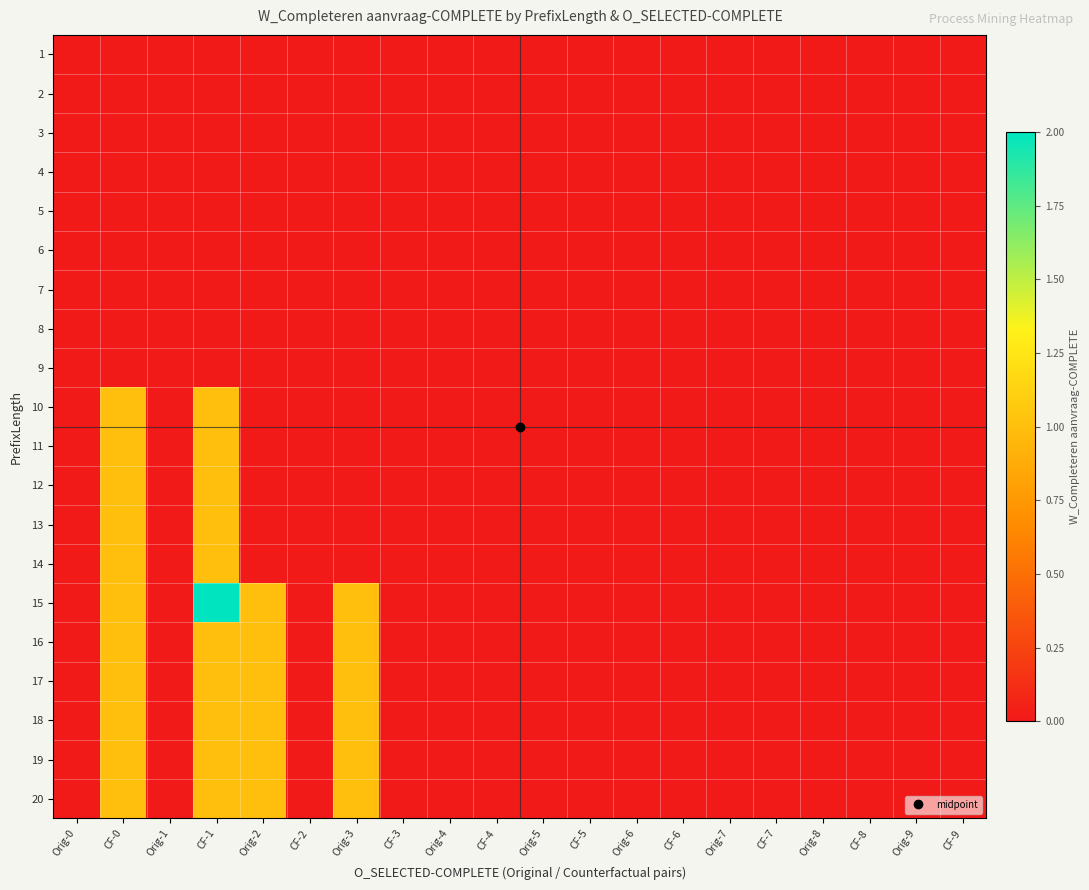

Reading right to left, transcribe all the data shown in this chart.

1: CF-9=0	Orig-9=0	CF-8=0	Orig-8=0	CF-7=0	Orig-7=0	CF-6=0	Orig-6=0	CF-5=0	Orig-5=0	CF-4=0	Orig-4=0	CF-3=0	Orig-3=0	CF-2=0	Orig-2=0	CF-1=0	Orig-1=0	CF-0=0	Orig-0=0
2: CF-9=0	Orig-9=0	CF-8=0	Orig-8=0	CF-7=0	Orig-7=0	CF-6=0	Orig-6=0	CF-5=0	Orig-5=0	CF-4=0	Orig-4=0	CF-3=0	Orig-3=0	CF-2=0	Orig-2=0	CF-1=0	Orig-1=0	CF-0=0	Orig-0=0
3: CF-9=0	Orig-9=0	CF-8=0	Orig-8=0	CF-7=0	Orig-7=0	CF-6=0	Orig-6=0	CF-5=0	Orig-5=0	CF-4=0	Orig-4=0	CF-3=0	Orig-3=0	CF-2=0	Orig-2=0	CF-1=0	Orig-1=0	CF-0=0	Orig-0=0
4: CF-9=0	Orig-9=0	CF-8=0	Orig-8=0	CF-7=0	Orig-7=0	CF-6=0	Orig-6=0	CF-5=0	Orig-5=0	CF-4=0	Orig-4=0	CF-3=0	Orig-3=0	CF-2=0	Orig-2=0	CF-1=0	Orig-1=0	CF-0=0	Orig-0=0
5: CF-9=0	Orig-9=0	CF-8=0	Orig-8=0	CF-7=0	Orig-7=0	CF-6=0	Orig-6=0	CF-5=0	Orig-5=0	CF-4=0	Orig-4=0	CF-3=0	Orig-3=0	CF-2=0	Orig-2=0	CF-1=0	Orig-1=0	CF-0=0	Orig-0=0
6: CF-9=0	Orig-9=0	CF-8=0	Orig-8=0	CF-7=0	Orig-7=0	CF-6=0	Orig-6=0	CF-5=0	Orig-5=0	CF-4=0	Orig-4=0	CF-3=0	Orig-3=0	CF-2=0	Orig-2=0	CF-1=0	Orig-1=0	CF-0=0	Orig-0=0
7: CF-9=0	Orig-9=0	CF-8=0	Orig-8=0	CF-7=0	Orig-7=0	CF-6=0	Orig-6=0	CF-5=0	Orig-5=0	CF-4=0	Orig-4=0	CF-3=0	Orig-3=0	CF-2=0	Orig-2=0	CF-1=0	Orig-1=0	CF-0=0	Orig-0=0
8: CF-9=0	Orig-9=0	CF-8=0	Orig-8=0	CF-7=0	Orig-7=0	CF-6=0	Orig-6=0	CF-5=0	Orig-5=0	CF-4=0	Orig-4=0	CF-3=0	Orig-3=0	CF-2=0	Orig-2=0	CF-1=0	Orig-1=0	CF-0=0	Orig-0=0
9: CF-9=0	Orig-9=0	CF-8=0	Orig-8=0	CF-7=0	Orig-7=0	CF-6=0	Orig-6=0	CF-5=0	Orig-5=0	CF-4=0	Orig-4=0	CF-3=0	Orig-3=0	CF-2=0	Orig-2=0	CF-1=0	Orig-1=0	CF-0=0	Orig-0=0
10: CF-9=0	Orig-9=0	CF-8=0	Orig-8=0	CF-7=0	Orig-7=0	CF-6=0	Orig-6=0	CF-5=0	Orig-5=0	CF-4=0	Orig-4=0	CF-3=0	Orig-3=0	CF-2=0	Orig-2=0	CF-1=1	Orig-1=0	CF-0=1	Orig-0=0
11: CF-9=0	Orig-9=0	CF-8=0	Orig-8=0	CF-7=0	Orig-7=0	CF-6=0	Orig-6=0	CF-5=0	Orig-5=0	CF-4=0	Orig-4=0	CF-3=0	Orig-3=0	CF-2=0	Orig-2=0	CF-1=1	Orig-1=0	CF-0=1	Orig-0=0
12: CF-9=0	Orig-9=0	CF-8=0	Orig-8=0	CF-7=0	Orig-7=0	CF-6=0	Orig-6=0	CF-5=0	Orig-5=0	CF-4=0	Orig-4=0	CF-3=0	Orig-3=0	CF-2=0	Orig-2=0	CF-1=1	Orig-1=0	CF-0=1	Orig-0=0
13: CF-9=0	Orig-9=0	CF-8=0	Orig-8=0	CF-7=0	Orig-7=0	CF-6=0	Orig-6=0	CF-5=0	Orig-5=0	CF-4=0	Orig-4=0	CF-3=0	Orig-3=0	CF-2=0	Orig-2=0	CF-1=1	Orig-1=0	CF-0=1	Orig-0=0
14: CF-9=0	Orig-9=0	CF-8=0	Orig-8=0	CF-7=0	Orig-7=0	CF-6=0	Orig-6=0	CF-5=0	Orig-5=0	CF-4=0	Orig-4=0	CF-3=0	Orig-3=0	CF-2=0	Orig-2=0	CF-1=1	Orig-1=0	CF-0=1	Orig-0=0
15: CF-9=0	Orig-9=0	CF-8=0	Orig-8=0	CF-7=0	Orig-7=0	CF-6=0	Orig-6=0	CF-5=0	Orig-5=0	CF-4=0	Orig-4=0	CF-3=0	Orig-3=1	CF-2=0	Orig-2=1	CF-1=2	Orig-1=0	CF-0=1	Orig-0=0
16: CF-9=0	Orig-9=0	CF-8=0	Orig-8=0	CF-7=0	Orig-7=0	CF-6=0	Orig-6=0	CF-5=0	Orig-5=0	CF-4=0	Orig-4=0	CF-3=0	Orig-3=1	CF-2=0	Orig-2=1	CF-1=1	Orig-1=0	CF-0=1	Orig-0=0
17: CF-9=0	Orig-9=0	CF-8=0	Orig-8=0	CF-7=0	Orig-7=0	CF-6=0	Orig-6=0	CF-5=0	Orig-5=0	CF-4=0	Orig-4=0	CF-3=0	Orig-3=1	CF-2=0	Orig-2=1	CF-1=1	Orig-1=0	CF-0=1	Orig-0=0
18: CF-9=0	Orig-9=0	CF-8=0	Orig-8=0	CF-7=0	Orig-7=0	CF-6=0	Orig-6=0	CF-5=0	Orig-5=0	CF-4=0	Orig-4=0	CF-3=0	Orig-3=1	CF-2=0	Orig-2=1	CF-1=1	Orig-1=0	CF-0=1	Orig-0=0
19: CF-9=0	Orig-9=0	CF-8=0	Orig-8=0	CF-7=0	Orig-7=0	CF-6=0	Orig-6=0	CF-5=0	Orig-5=0	CF-4=0	Orig-4=0	CF-3=0	Orig-3=1	CF-2=0	Orig-2=1	CF-1=1	Orig-1=0	CF-0=1	Orig-0=0
20: CF-9=0	Orig-9=0	CF-8=0	Orig-8=0	CF-7=0	Orig-7=0	CF-6=0	Orig-6=0	CF-5=0	Orig-5=0	CF-4=0	Orig-4=0	CF-3=0	Orig-3=1	CF-2=0	Orig-2=1	CF-1=1	Orig-1=0	CF-0=1	Orig-0=0